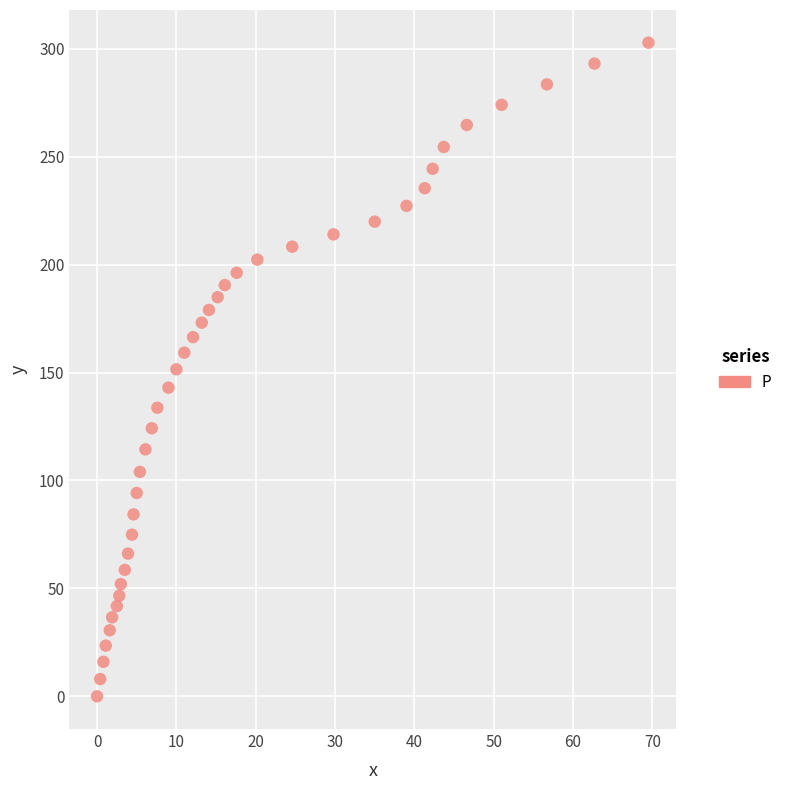

What is the range of X values (max minus min)?

69.5